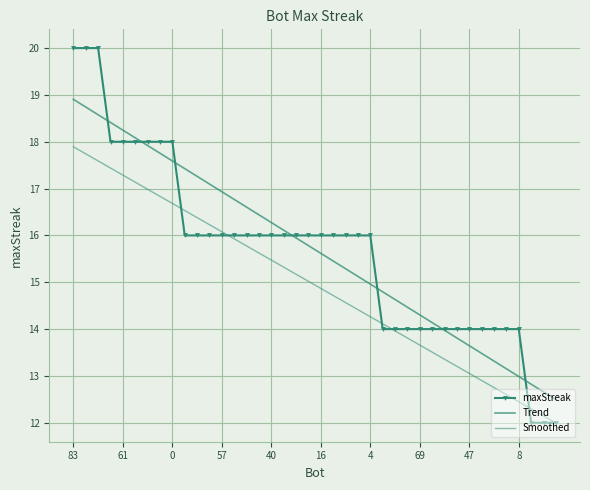

How many distinct data groups are displayed?

3